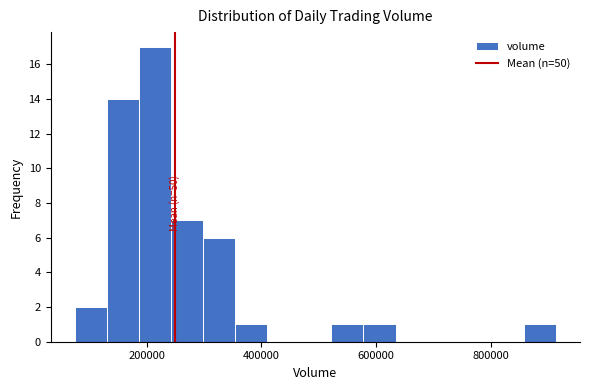

Around what value on the x-axis is the tallest bar? Give the approximate position of its centre, as read against the axis.

220000